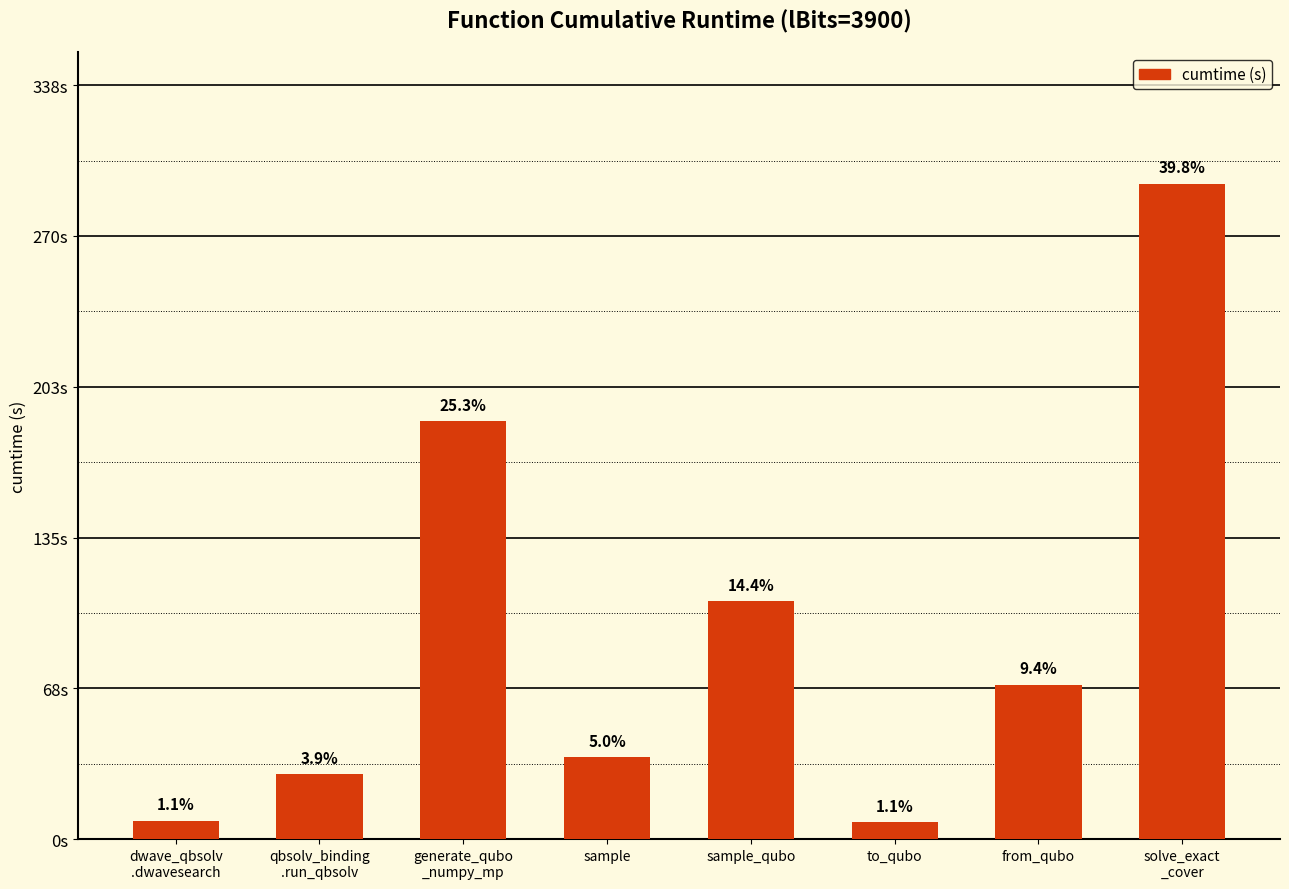

Reading right to left, extract all data points from this chart.

293.7	69.2	7.8	106.6	36.8	187.2	29.0	8.2